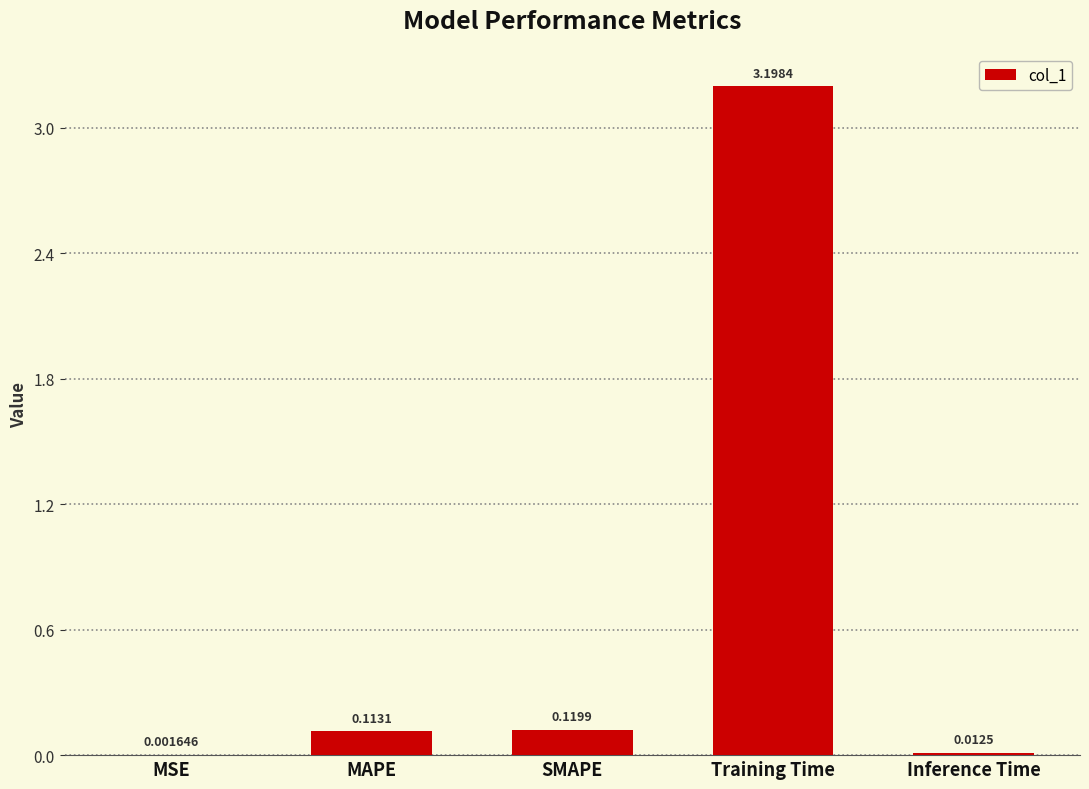

Which has a higher value, Inference Time or MSE?

Inference Time